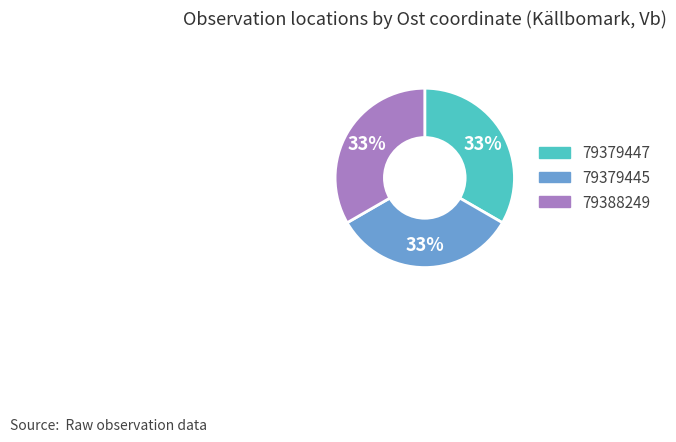

Combined, do 79379447 and 79379445 account for over 50%?

Yes